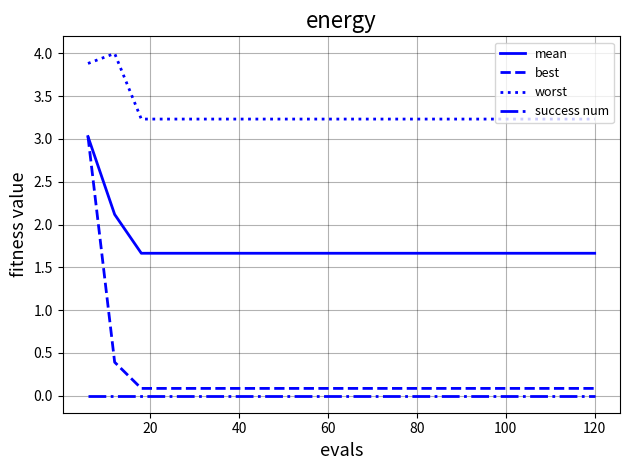

Reading left to right, what are all the values shown in this chart?

mean: 3.0	2.1	1.7	1.7	1.7	1.7	1.7	1.7	1.7	1.7	1.7	1.7	1.7	1.7	1.7	1.7	1.7	1.7	1.7	1.7
best: 3.0	0.4	0.1	0.1	0.1	0.1	0.1	0.1	0.1	0.1	0.1	0.1	0.1	0.1	0.1	0.1	0.1	0.1	0.1	0.1
worst: 3.9	4.0	3.2	3.2	3.2	3.2	3.2	3.2	3.2	3.2	3.2	3.2	3.2	3.2	3.2	3.2	3.2	3.2	3.2	3.2
success num: 0.0	0.0	0.0	0.0	0.0	0.0	0.0	0.0	0.0	0.0	0.0	0.0	0.0	0.0	0.0	0.0	0.0	0.0	0.0	0.0